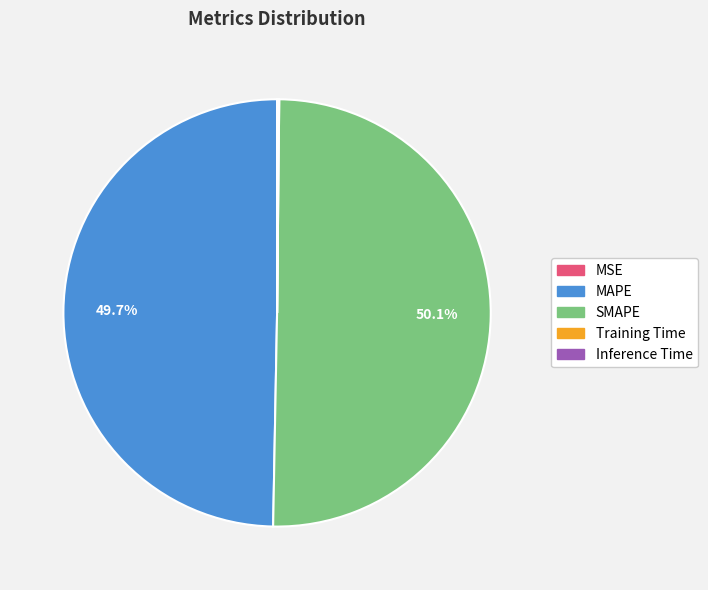

What percentage do SMAPE and MAPE together represent?

99.8%